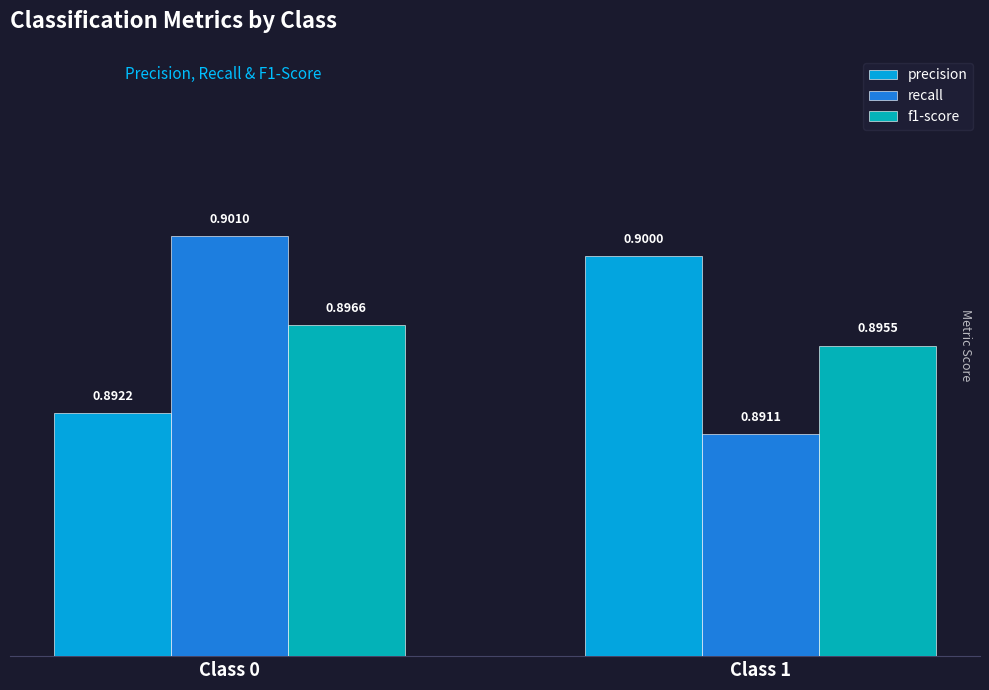

At which category does the chart reach its minimum across all series?

Class 1